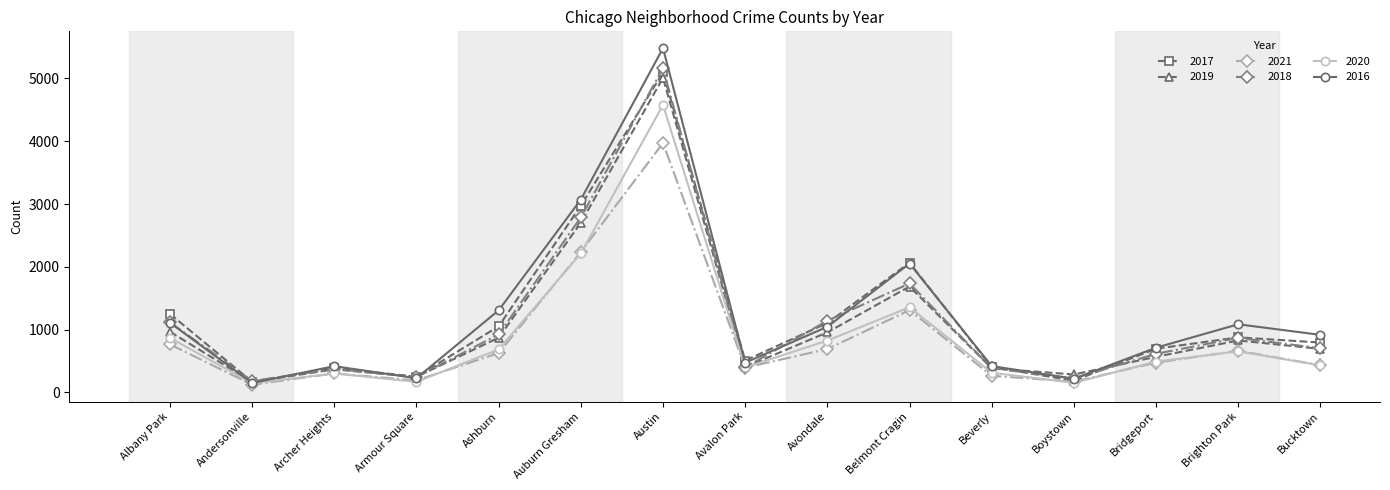

Where is 2016 nearest to the value 2816?

Auburn Gresham